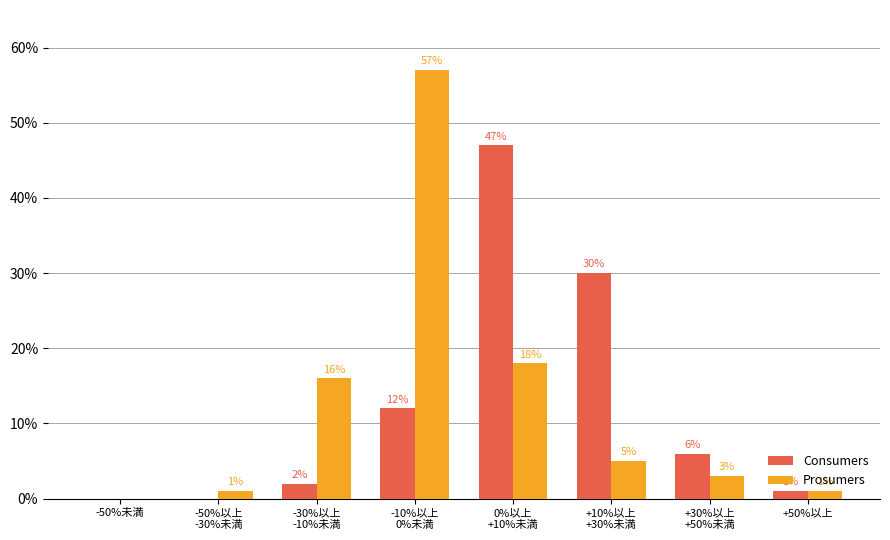

What is the highest value of the Prosumers series?

57